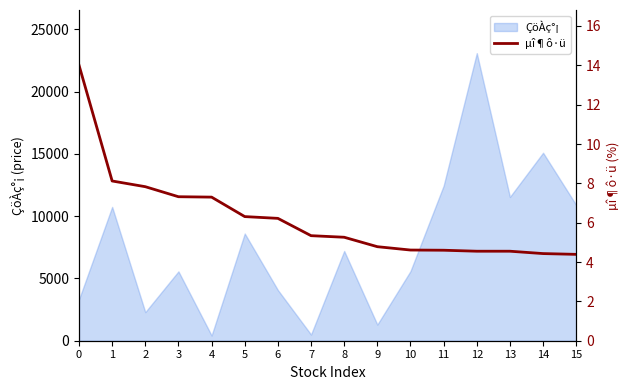

True or false: the data shows 5.3 at 7.

True